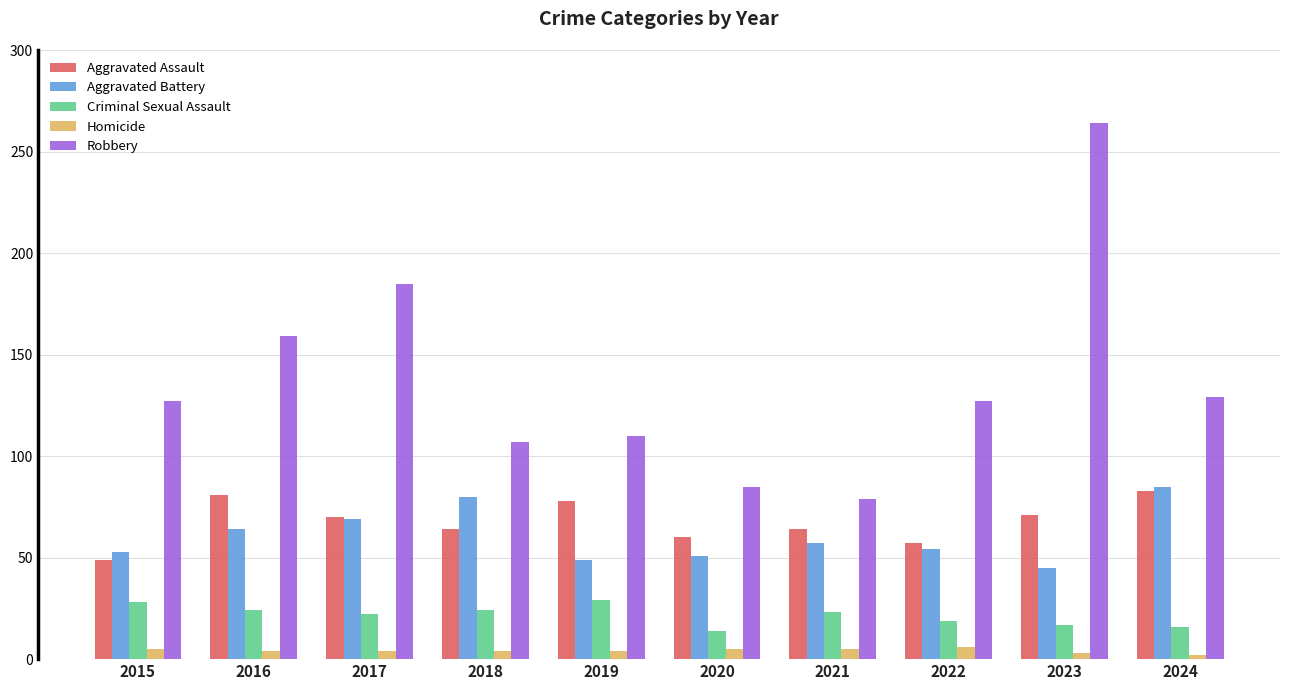

At 2023, list the series in order from smallest to largest.

Homicide, Criminal Sexual Assault, Aggravated Battery, Aggravated Assault, Robbery